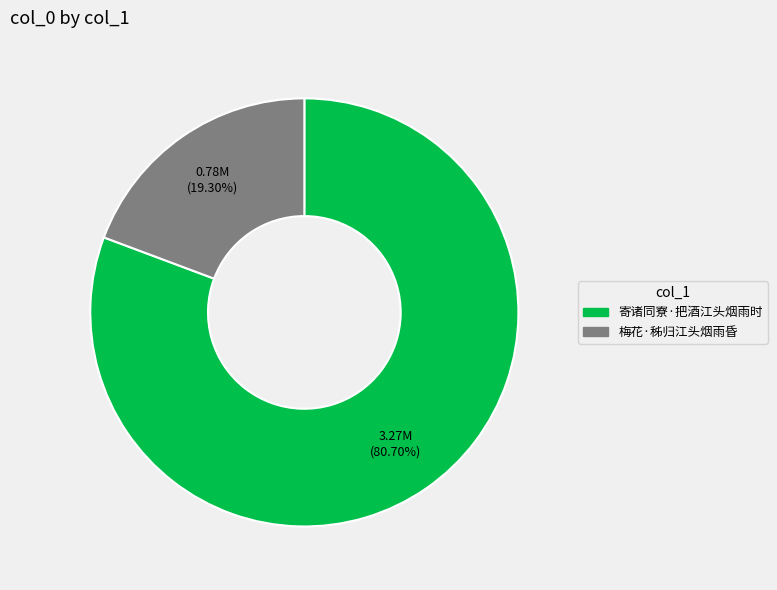

What is the largest slice in the pie chart?

寄诸同寮·把酒江头烟雨时